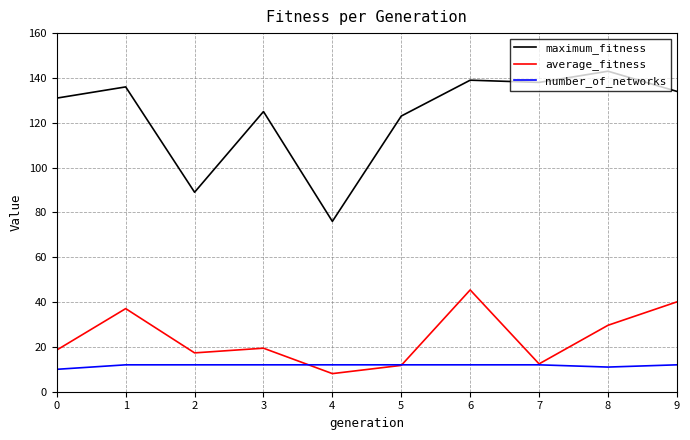

Reading left to right, what are all the values shown in this chart?

maximum_fitness: 131.0	136.0	89.0	125.0	76.0	123.0	139.0	138.0	143.0	134.0
average_fitness: 18.6	37.1	17.3	19.4	8.1	11.8	45.4	12.4	29.6	40.1
number_of_networks: 10.0	12.0	12.0	12.0	12.0	12.0	12.0	12.0	11.0	12.0